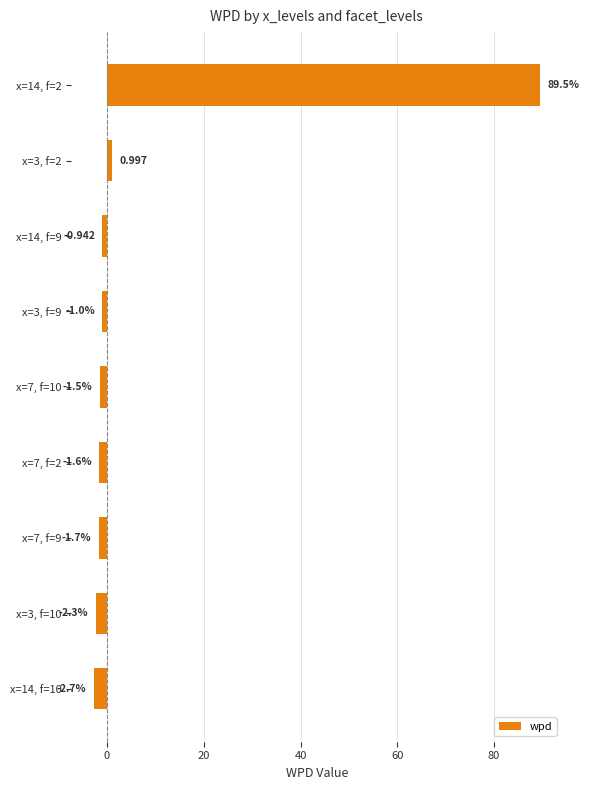

How many bars are there in total?

9